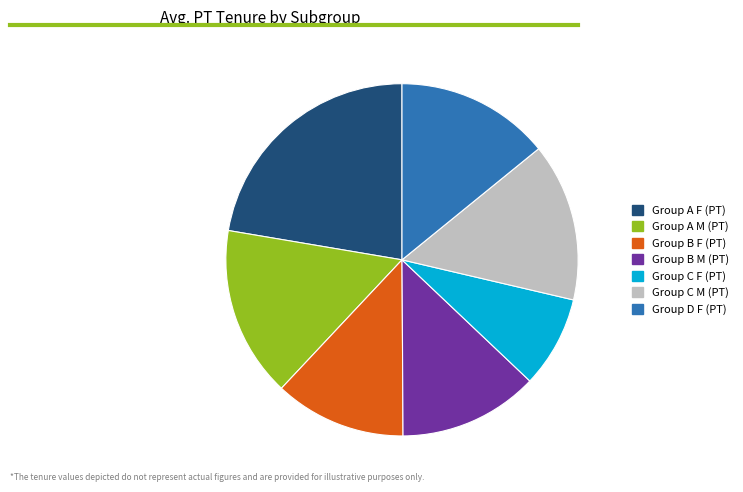

Which category has the smallest portion of the pie?

Group C F (PT)